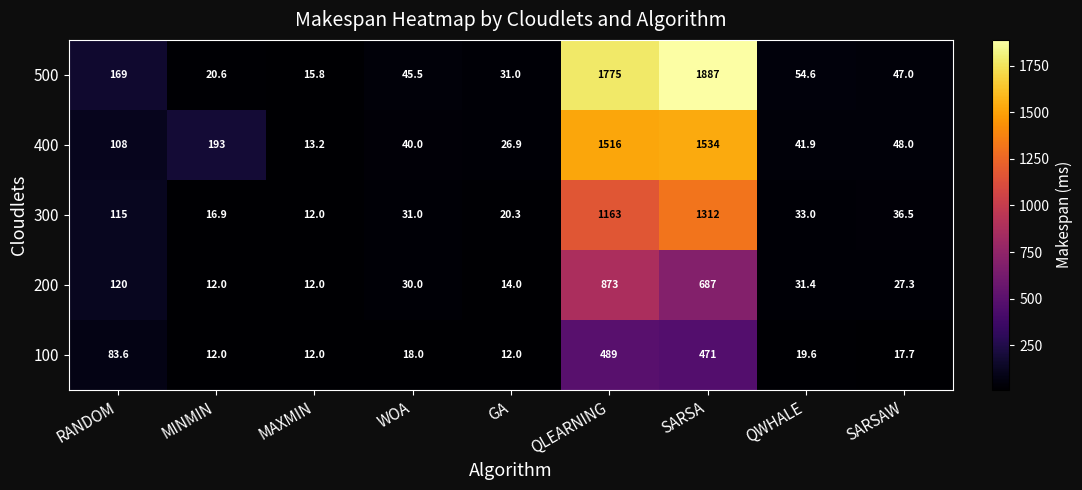

Rank the series by their maximum value, from highest to lowest.

500, 400, 300, 200, 100